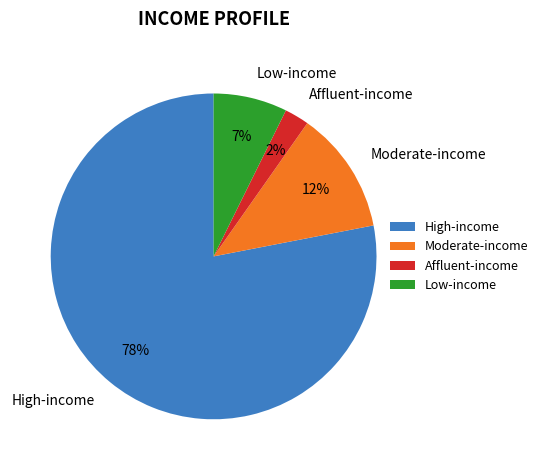

Do Low-income and Moderate-income together represent more than half of the pie?

No